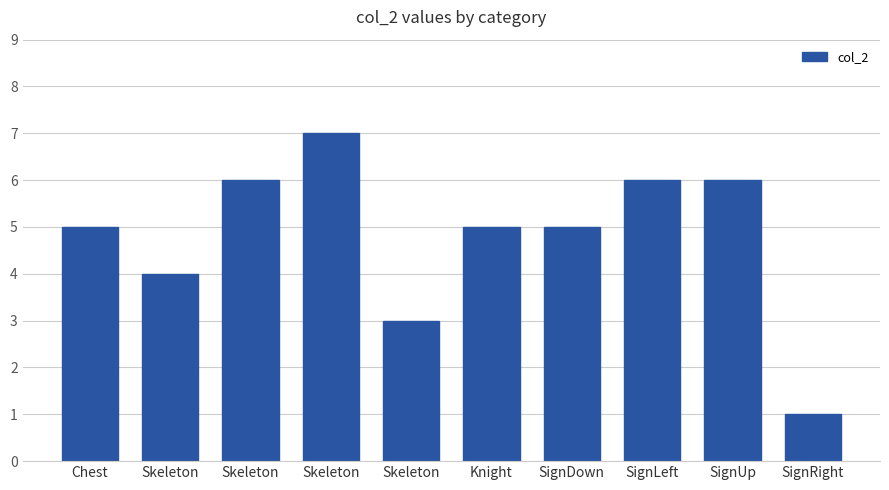

How many bars are there in total?

10